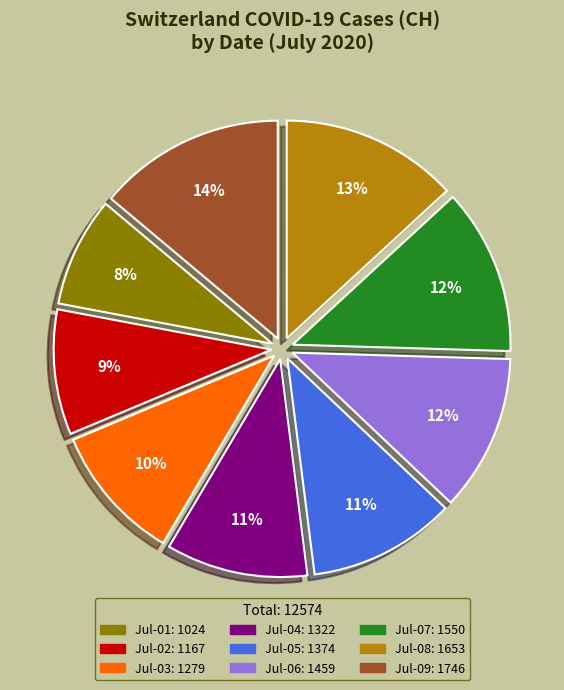

How many segments does this pie chart have?

9